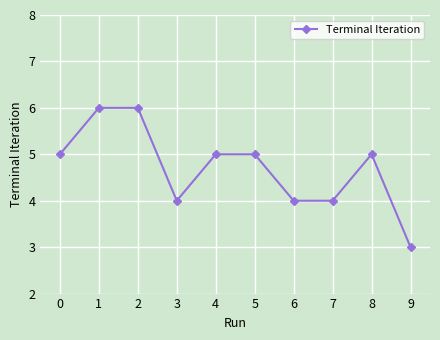

What is the average value?

5